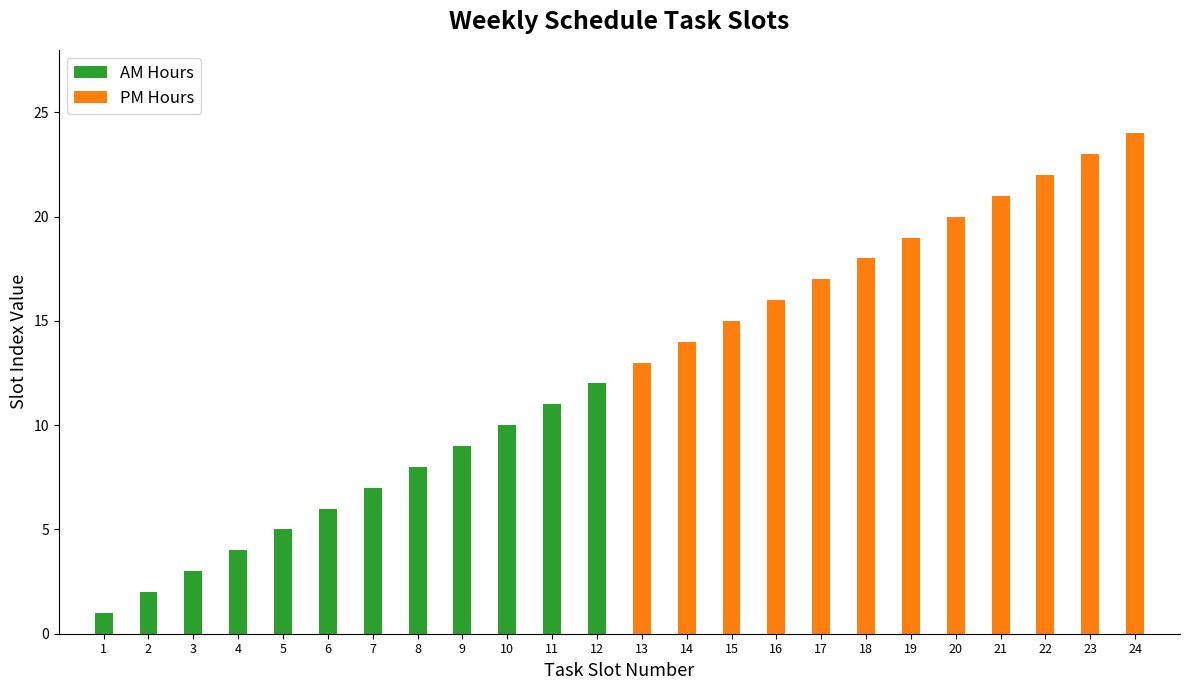

Between 7 and 5, which is larger?

7